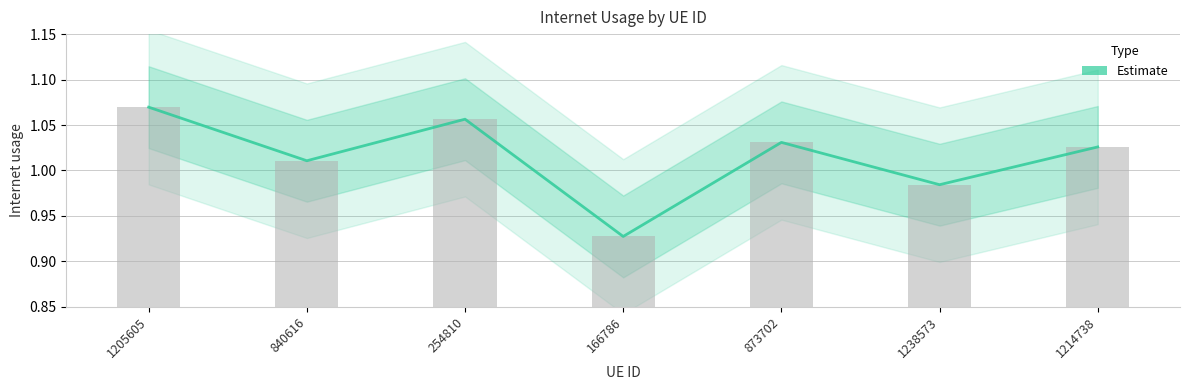

Read the value at 840616.

1.0